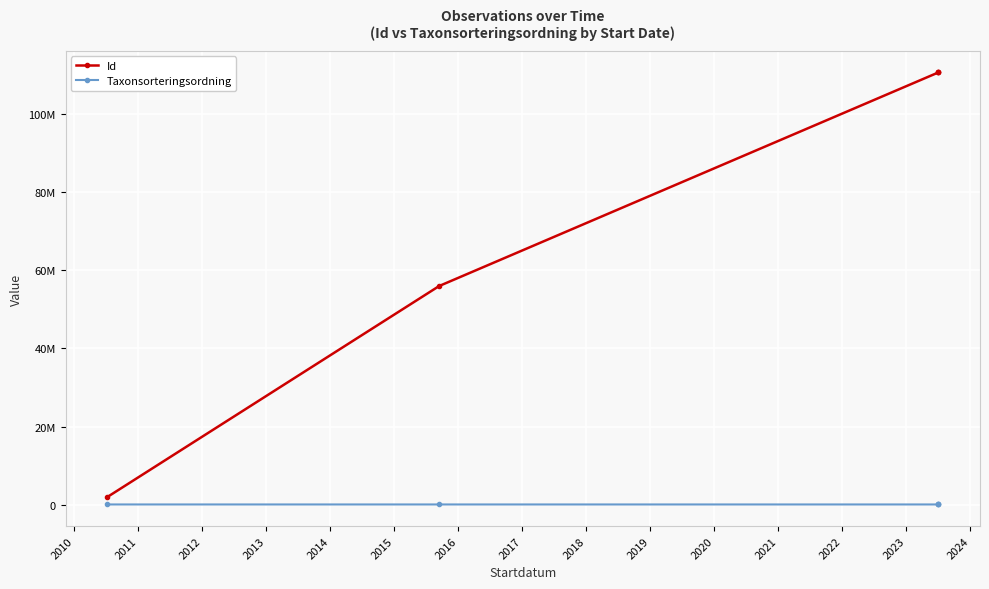

Does the chart display data point markers on the line(s)?

Yes